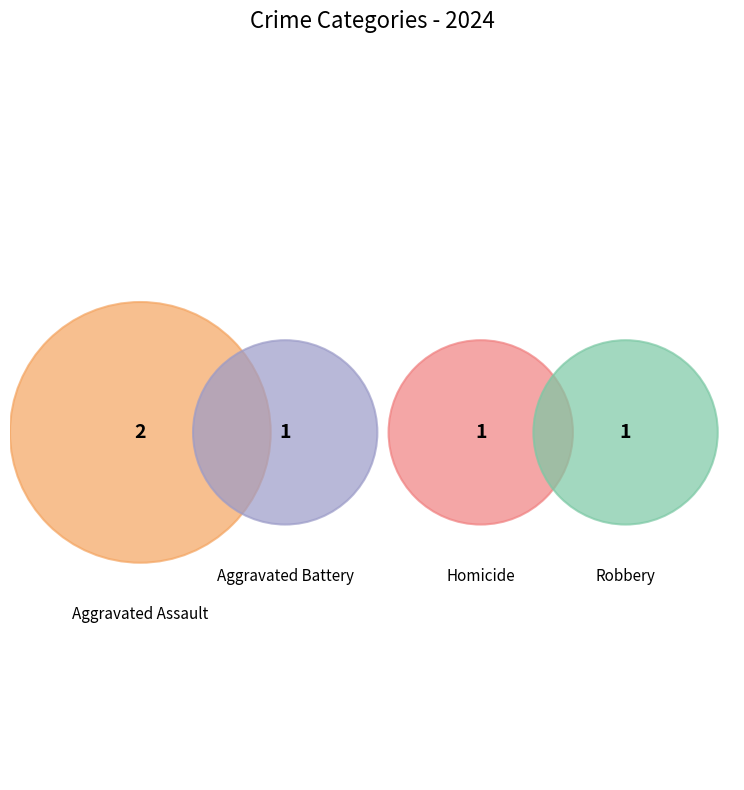

Count the number of slices in the pie.

4